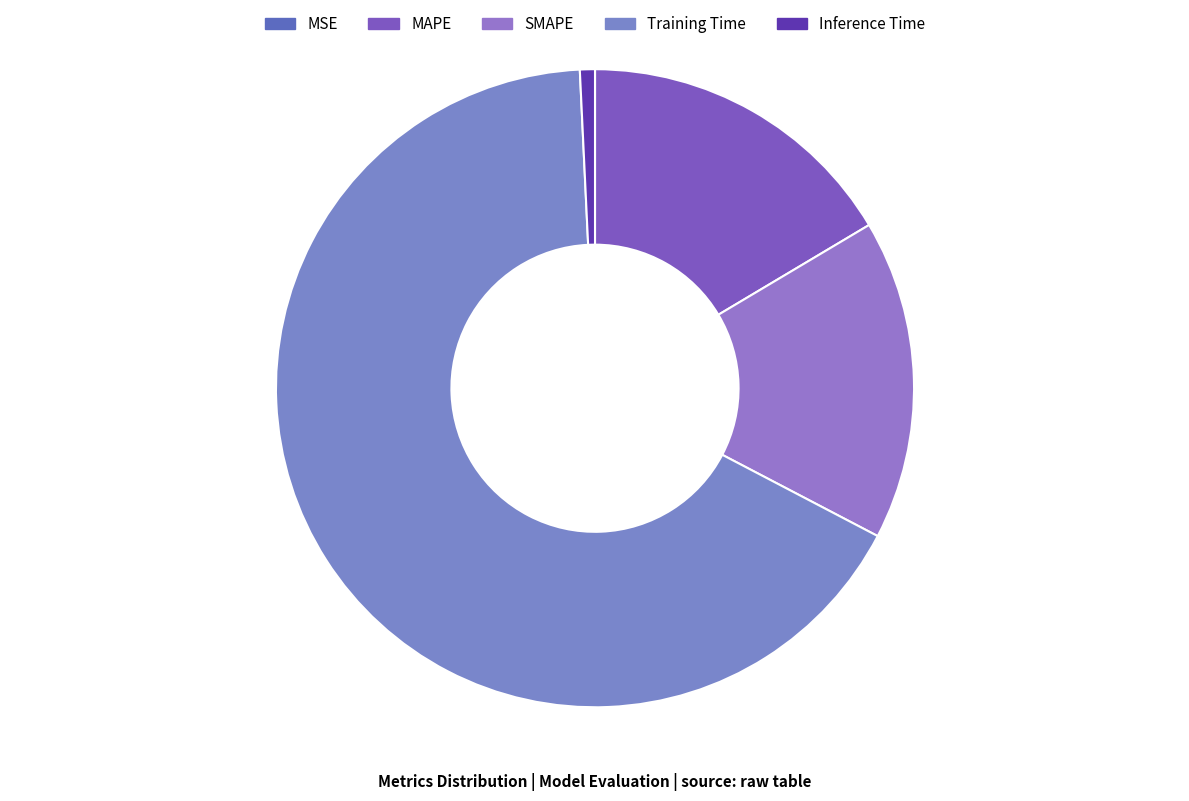

Is the sum of Training Time and MAPE greater than half?

Yes